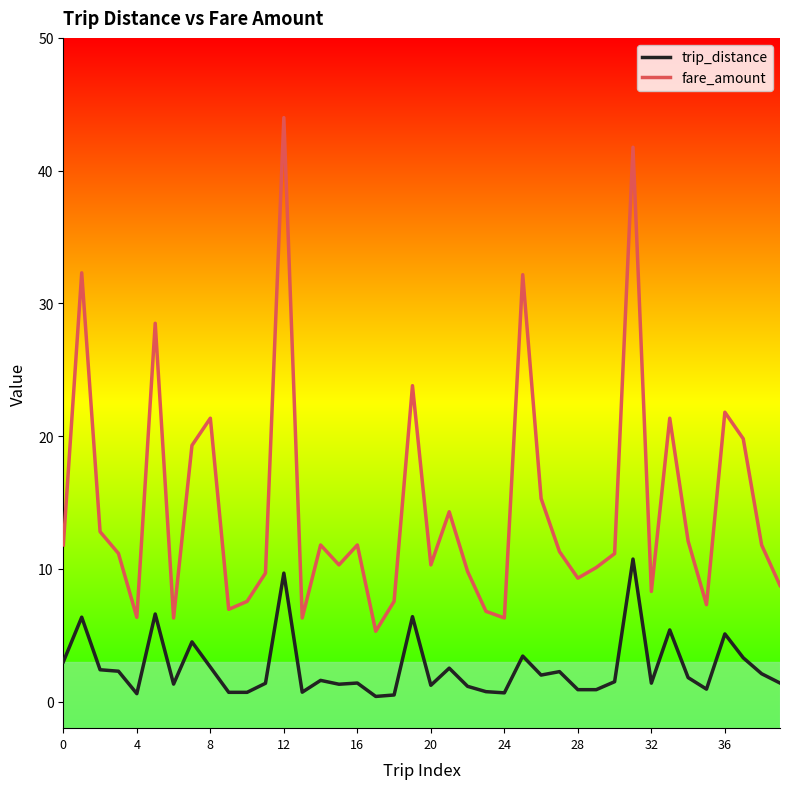

Which series has the widest spread of values?

fare_amount